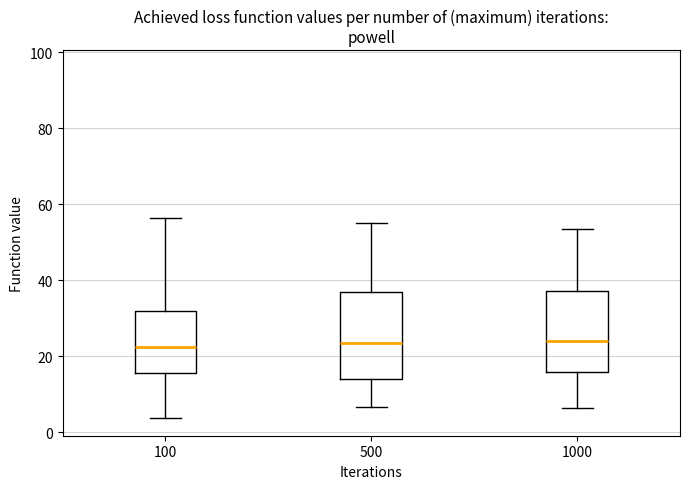

Where is the upper edge of the box at x = 100 on the y-axis? The values are not printed on the chart, so give them approximately, as read against the axis.

32